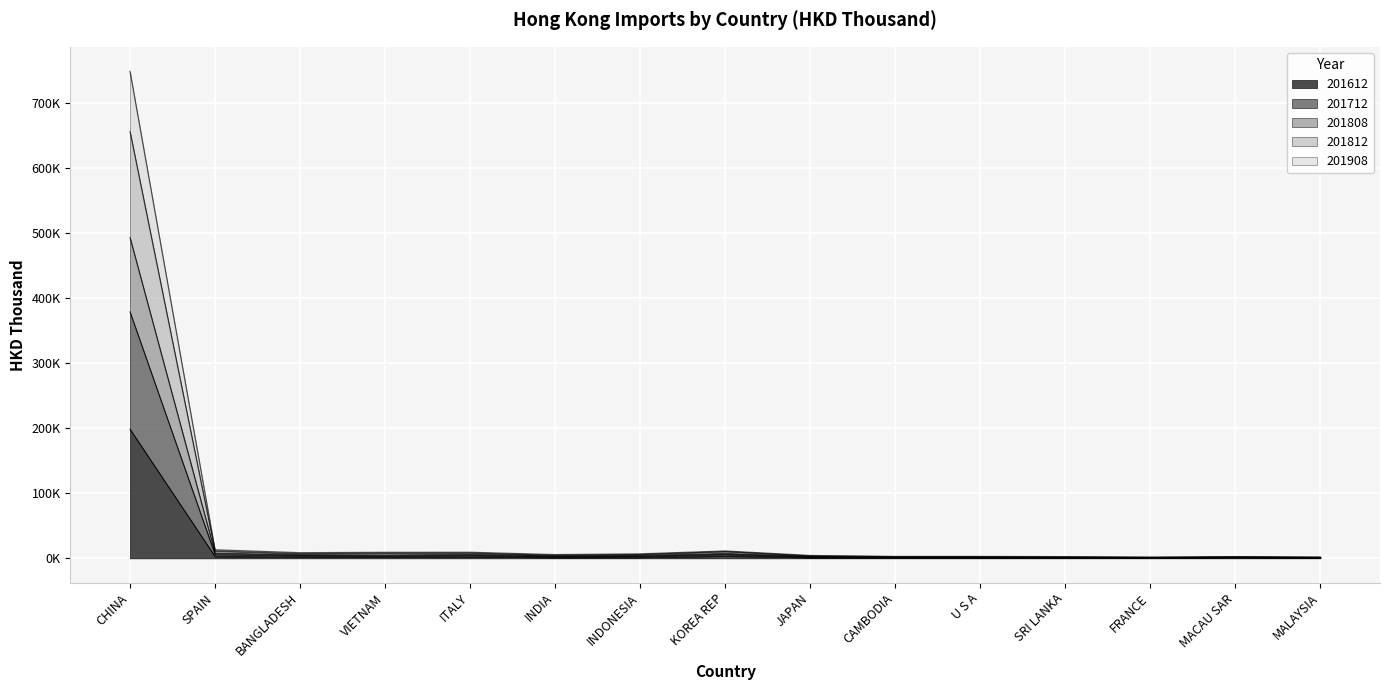

The value of 201712 at INDONESIA is 4409.2. True or false?

True